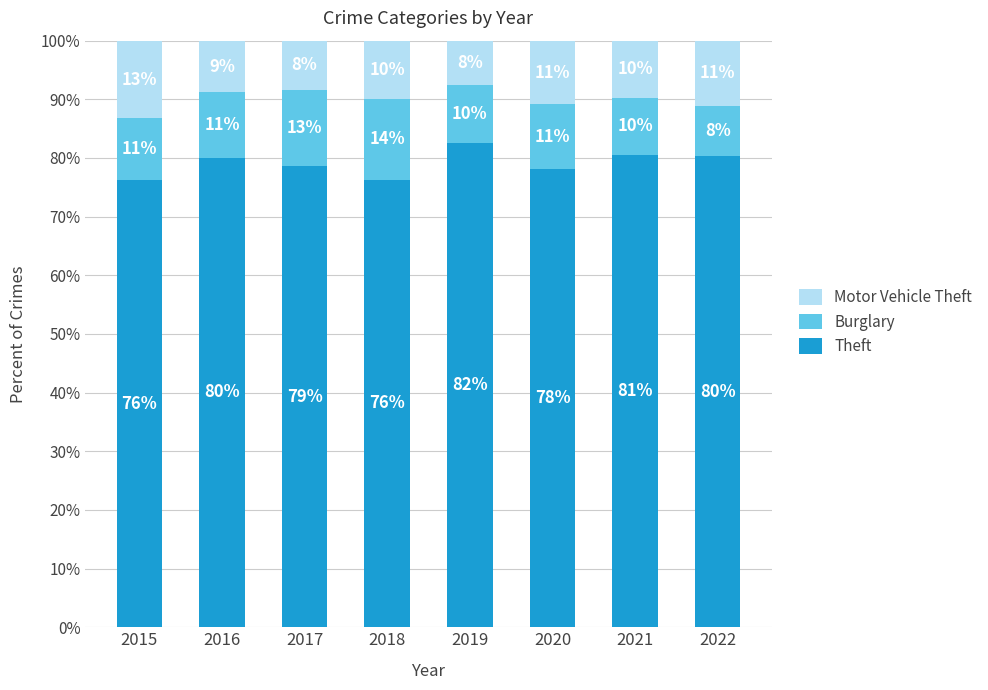

What is the minimum value for Theft?

76.2